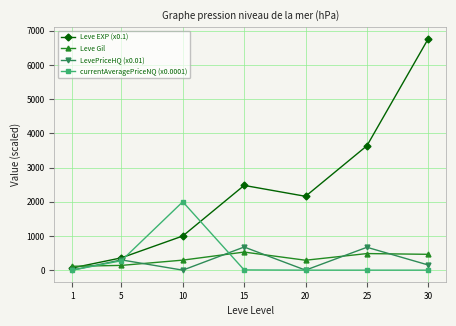

True or false: Leve EXP (x0.1) has more than 1 interior local peaks.

False